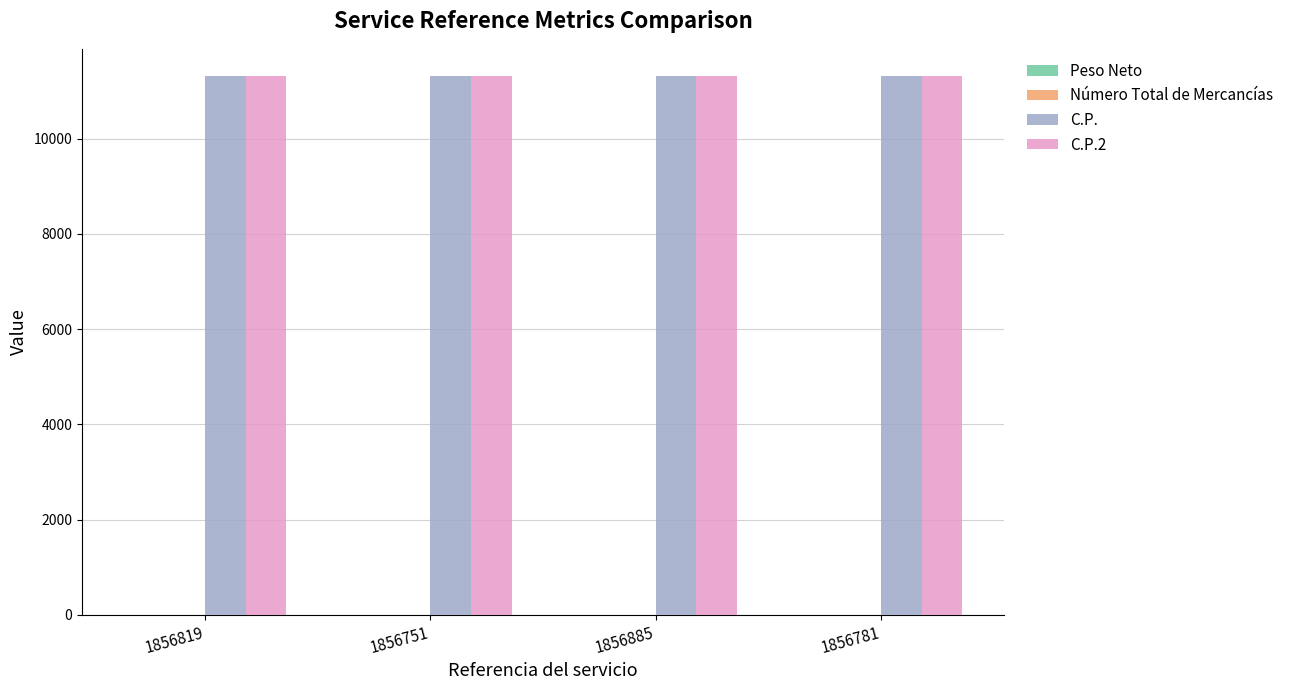

What is the sum of all C.P. values?

45280